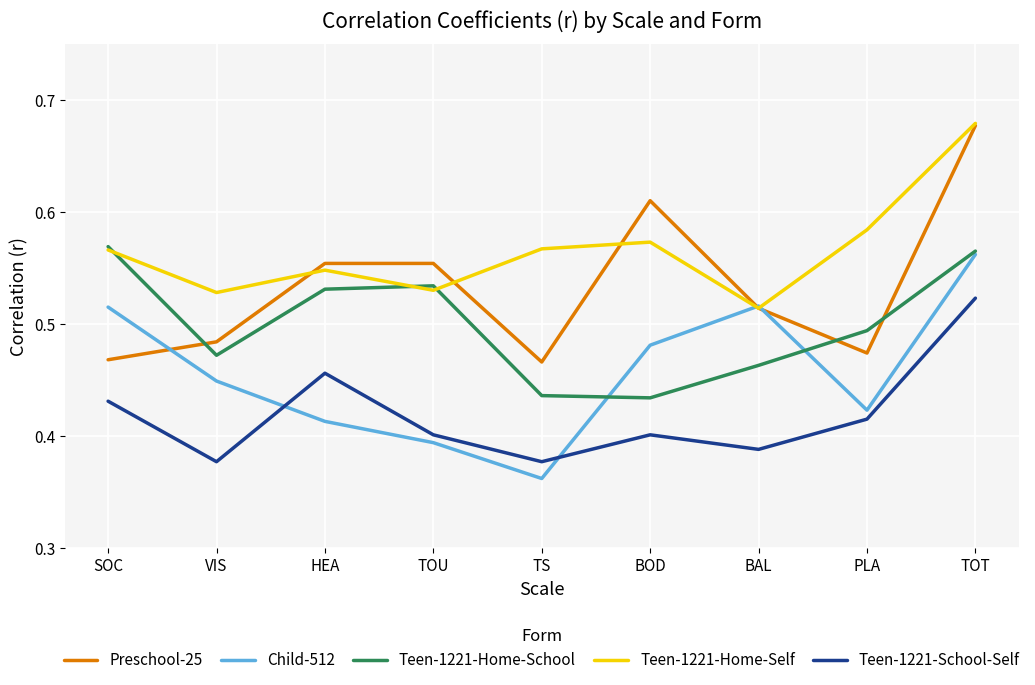

Is this an area chart (filled region under the line)?

No